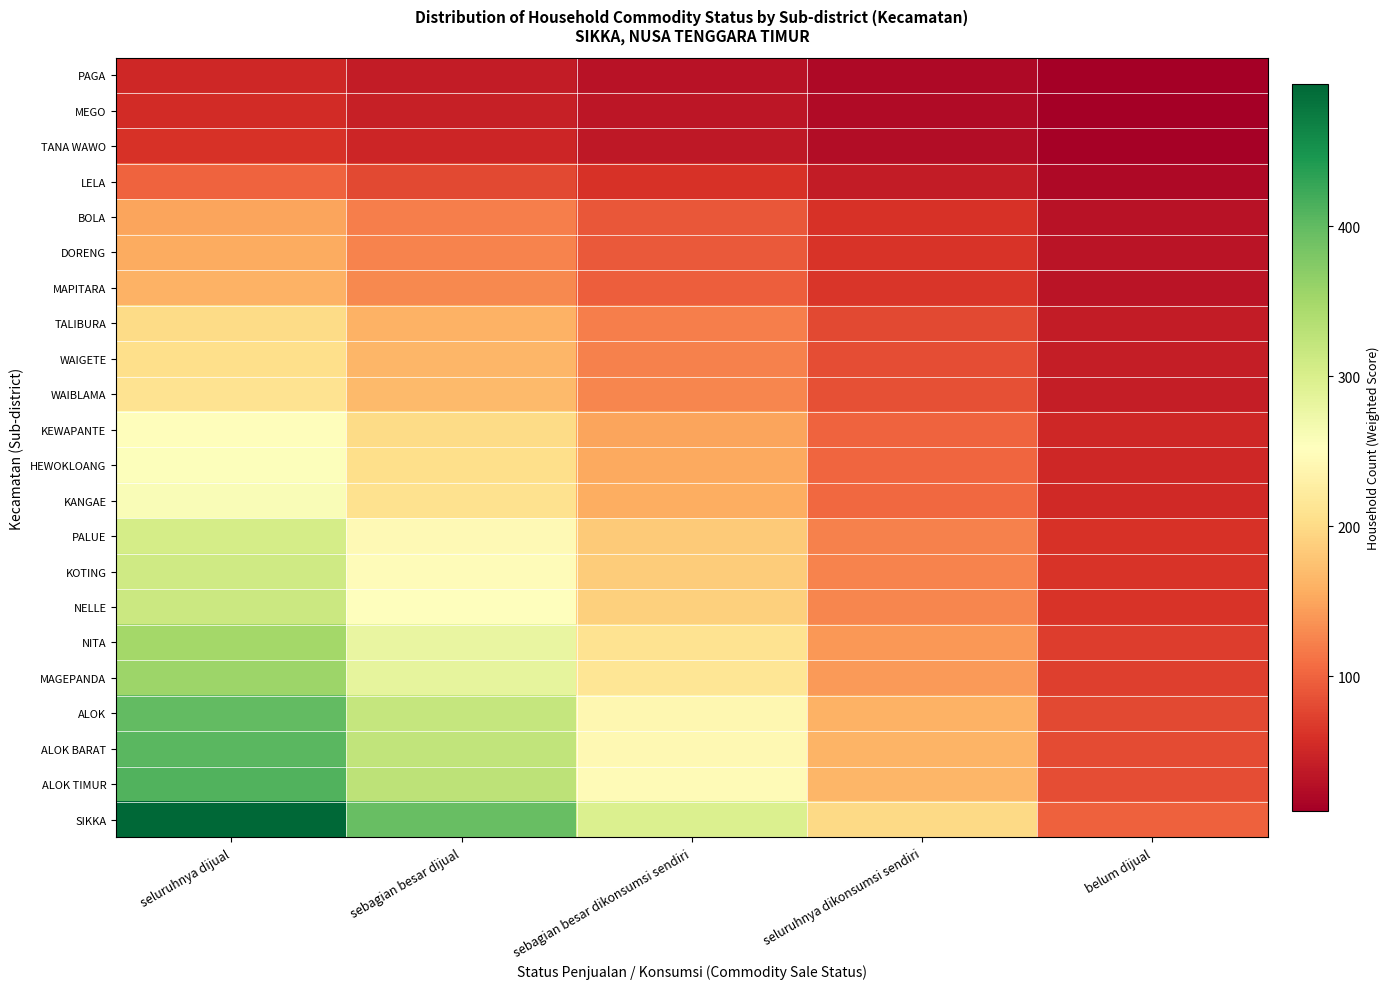

What is the smallest value displayed?

10